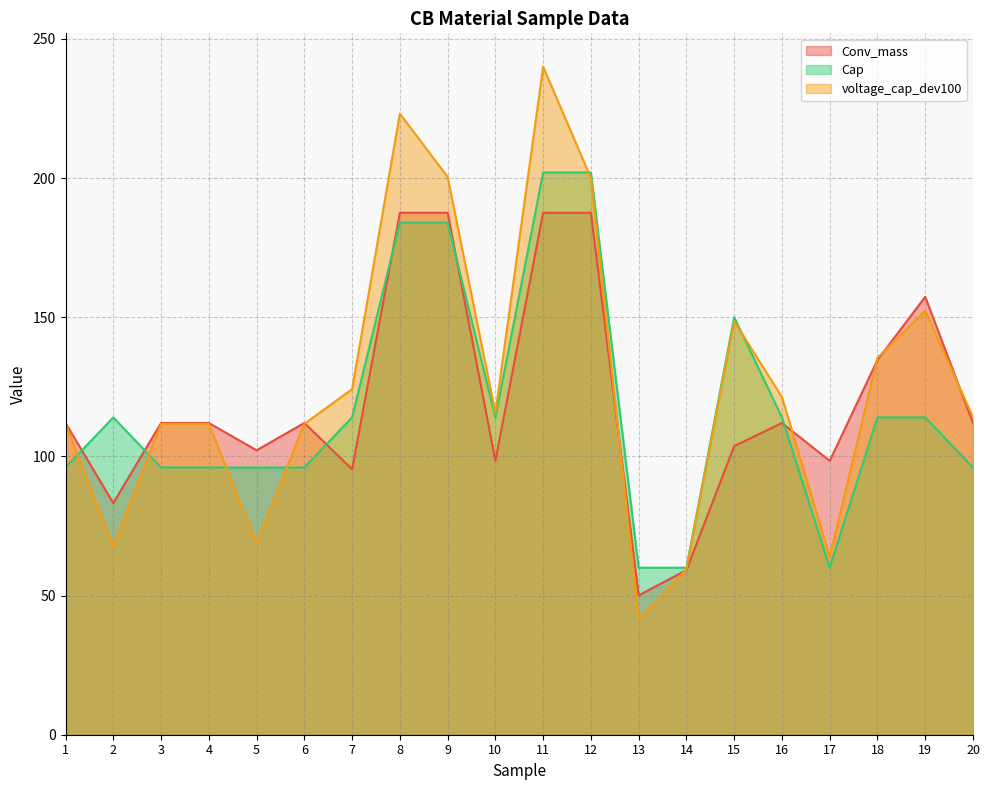

How many intersections are there between voltage_cap_dev100 and Conv_mass?

7